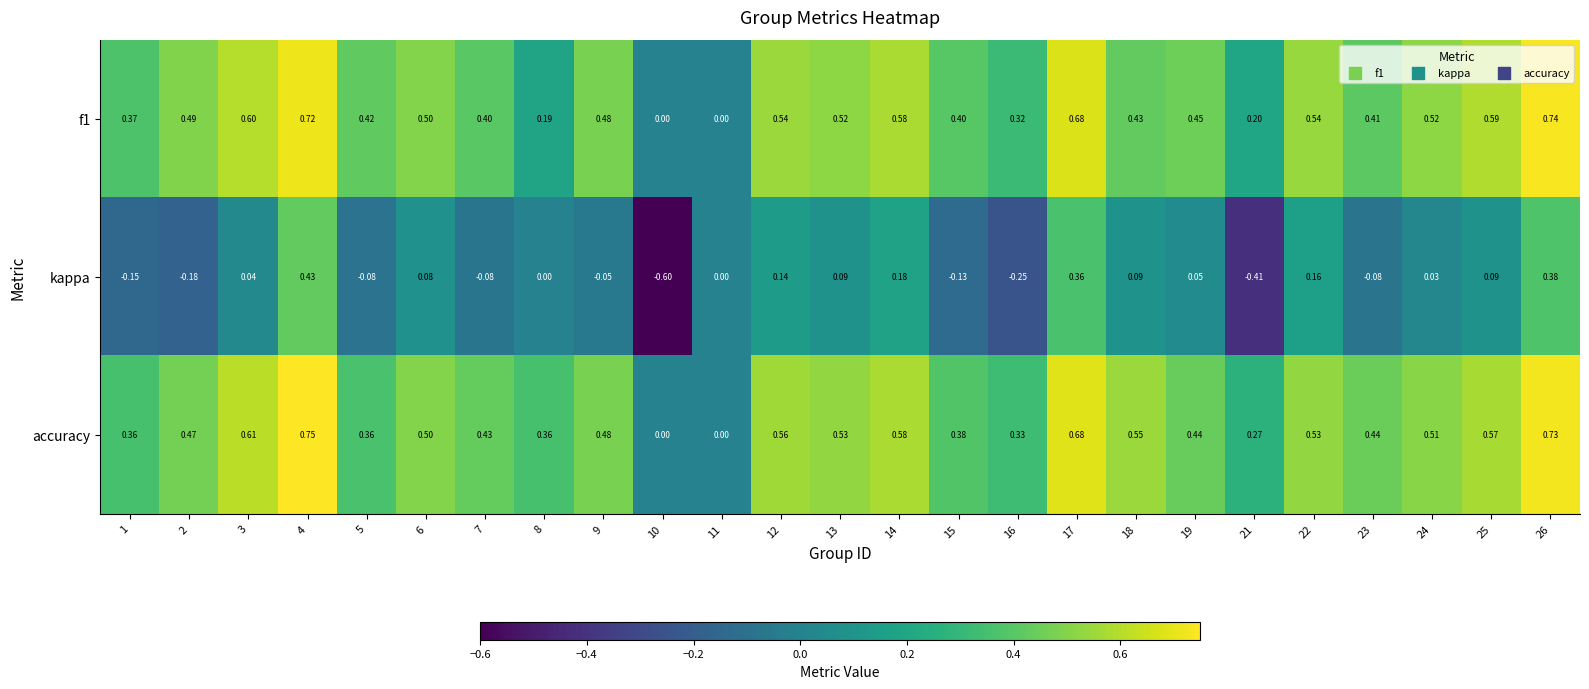

Is the value of accuracy at 23 greater than the value of f1 at 23?

Yes